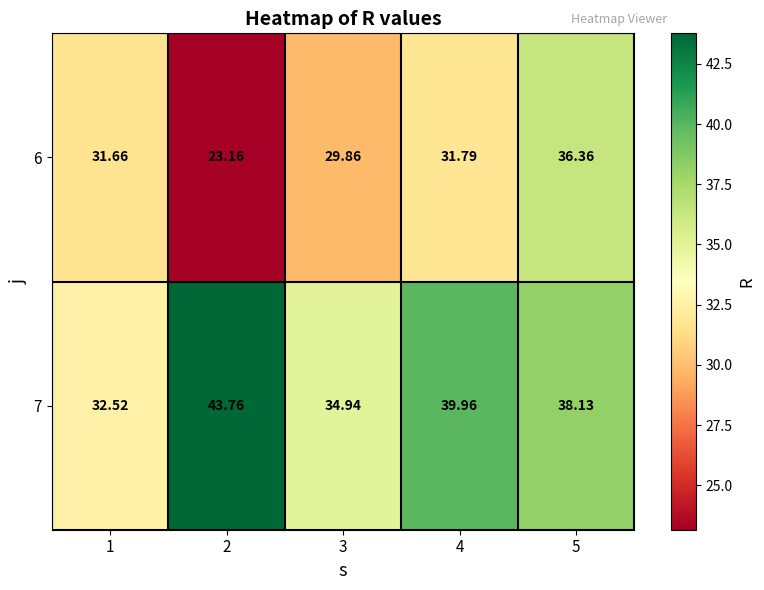

Is the value of 7 at 1 greater than the value of 6 at 2?

Yes